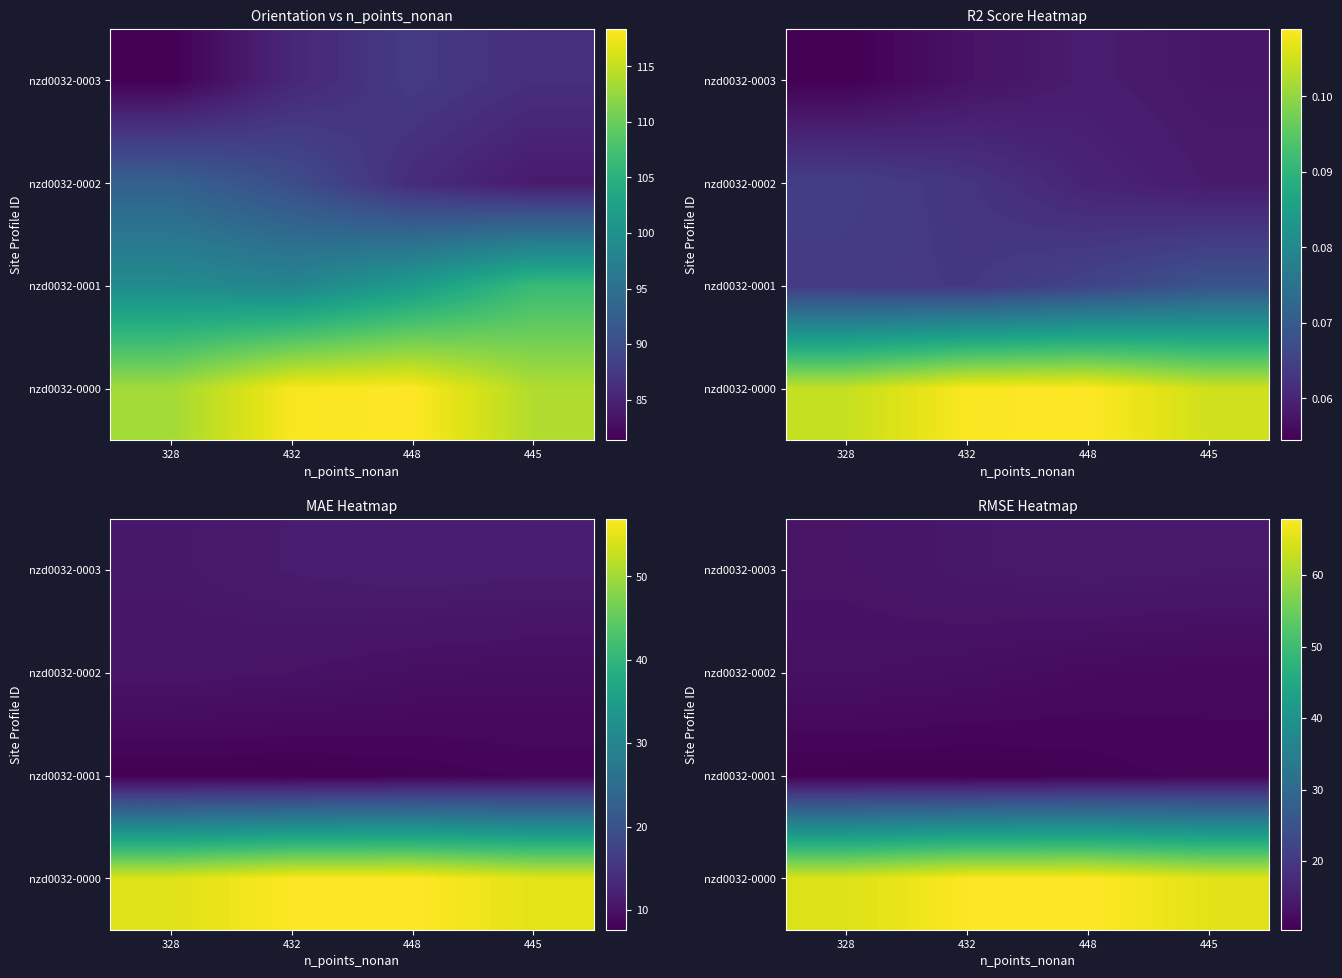

How many data points in nzd0032-0000 are less than 67?

2